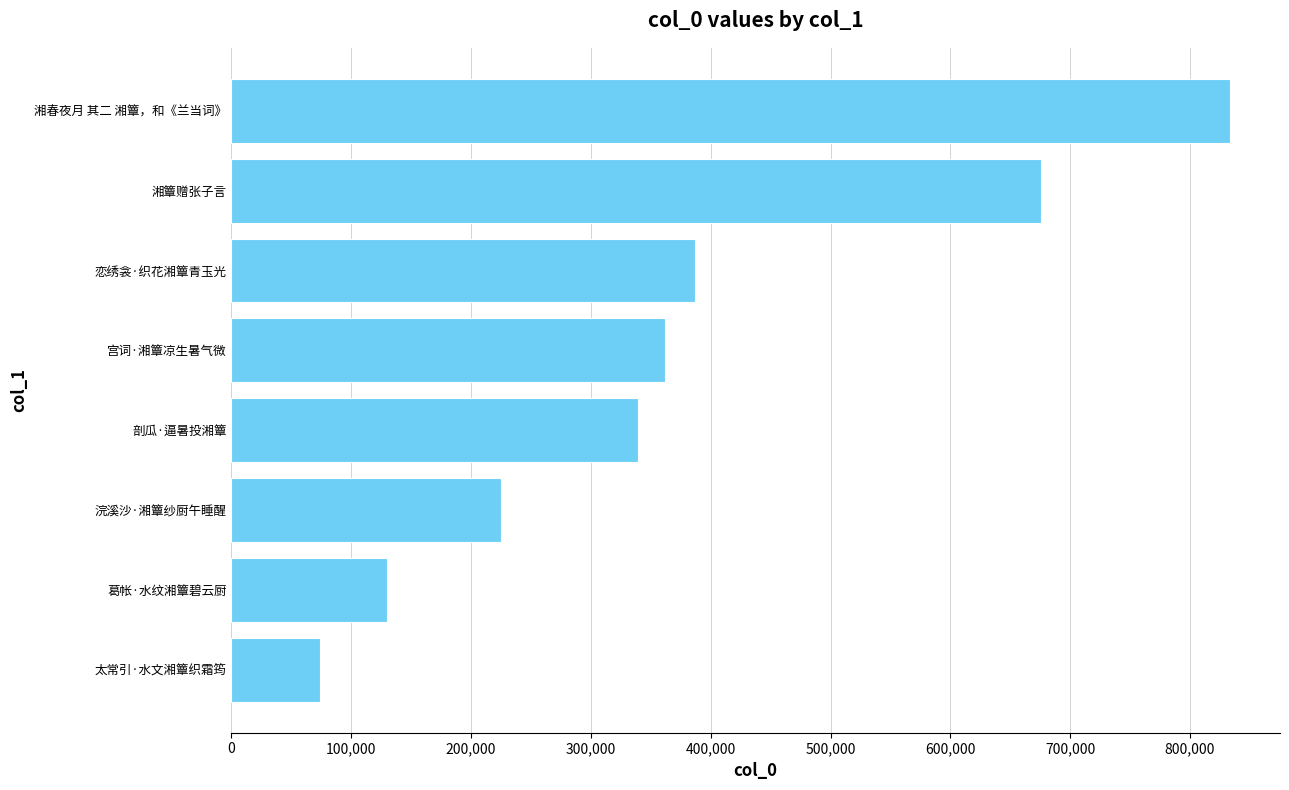

How many values are below 362085?

4